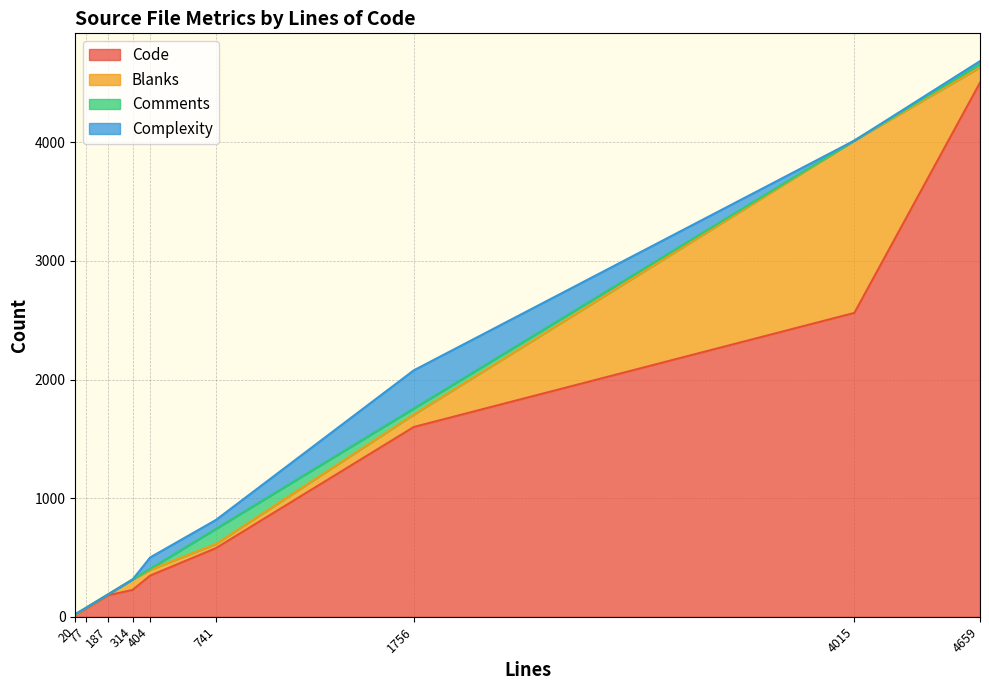

True or false: Complexity has a value of 0 at 77.

True